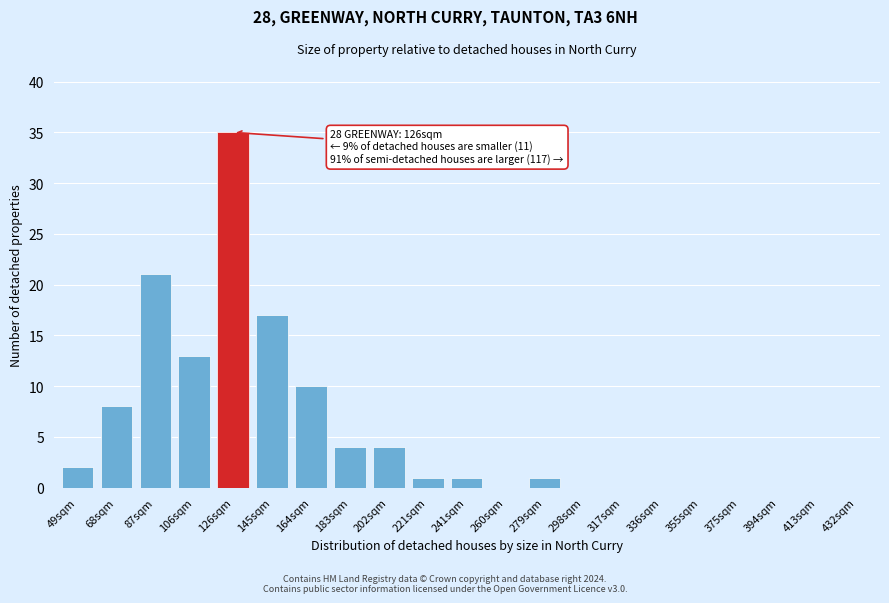

Reading left to right, list all the values displayed in this chart.

49sqm=2	68sqm=8	87sqm=21	106sqm=13	126sqm=35	145sqm=17	164sqm=10	183sqm=4	202sqm=4	221sqm=1	241sqm=1	260sqm=0	279sqm=1	298sqm=0	317sqm=0	336sqm=0	355sqm=0	375sqm=0	394sqm=0	413sqm=0	432sqm=0